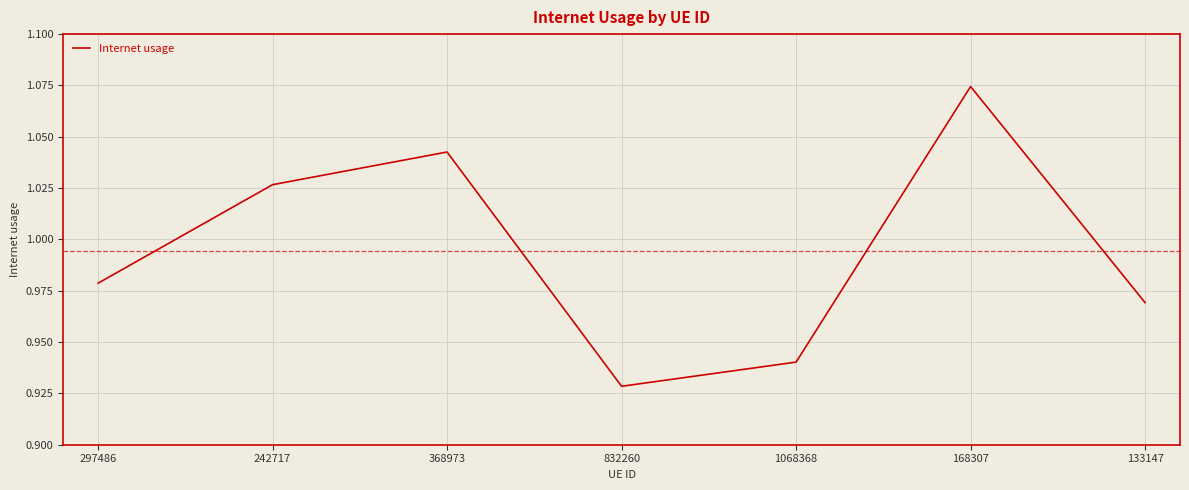

What is the sum of all values?

7.0